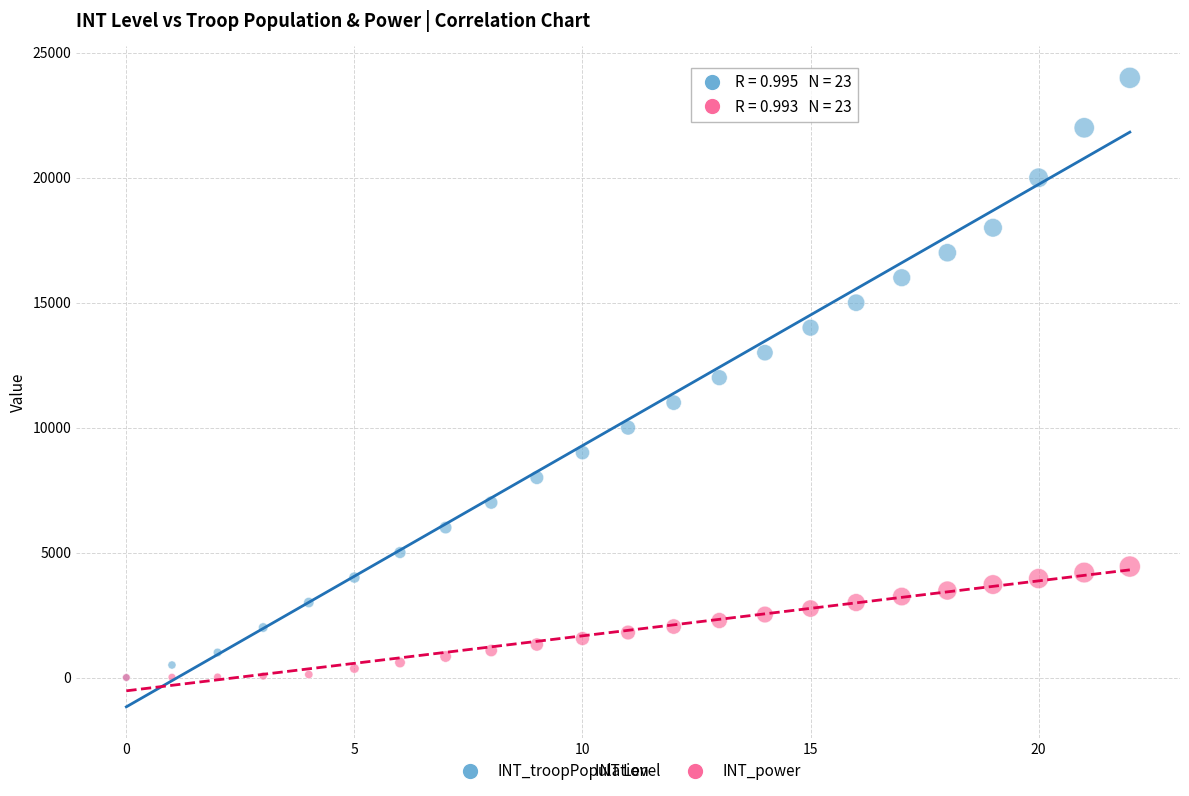

What are all the series names shown in the legend?

INT_troopPopulation, INT_power